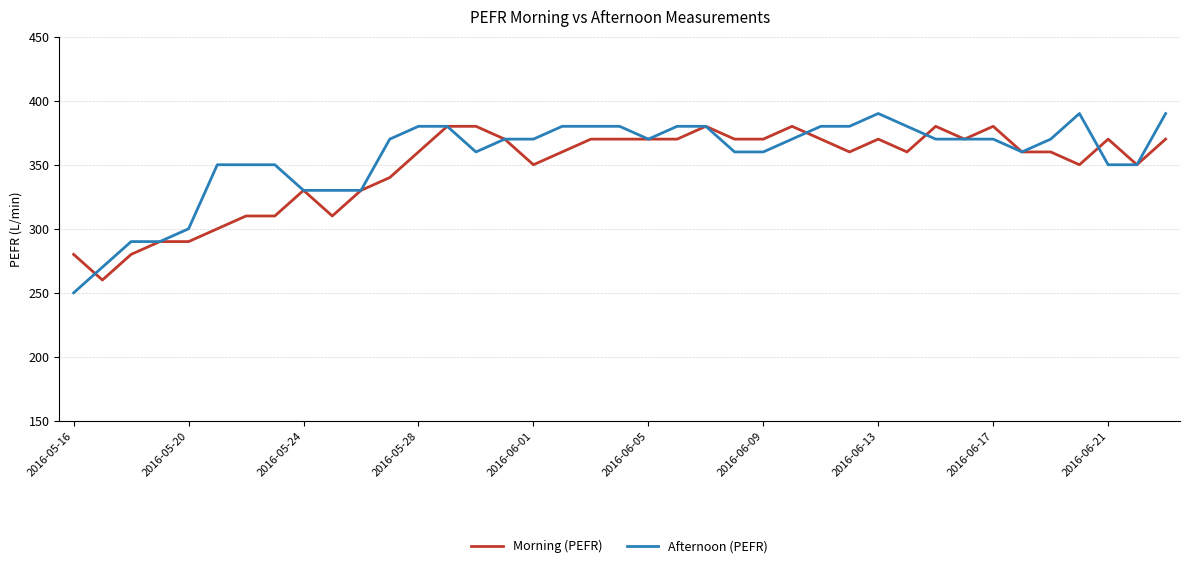

True or false: Afternoon (PEFR) and Morning (PEFR) cross at least once.

True